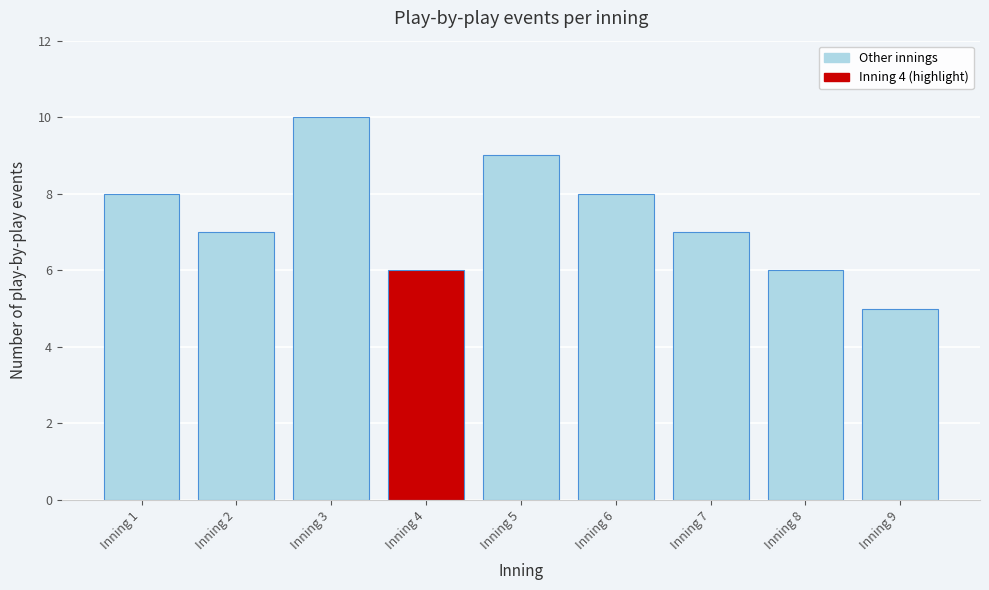

Reading right to left, transcribe all the data shown in this chart.

Inning 9=5	Inning 8=6	Inning 7=7	Inning 6=8	Inning 5=9	Inning 4=6	Inning 3=10	Inning 2=7	Inning 1=8